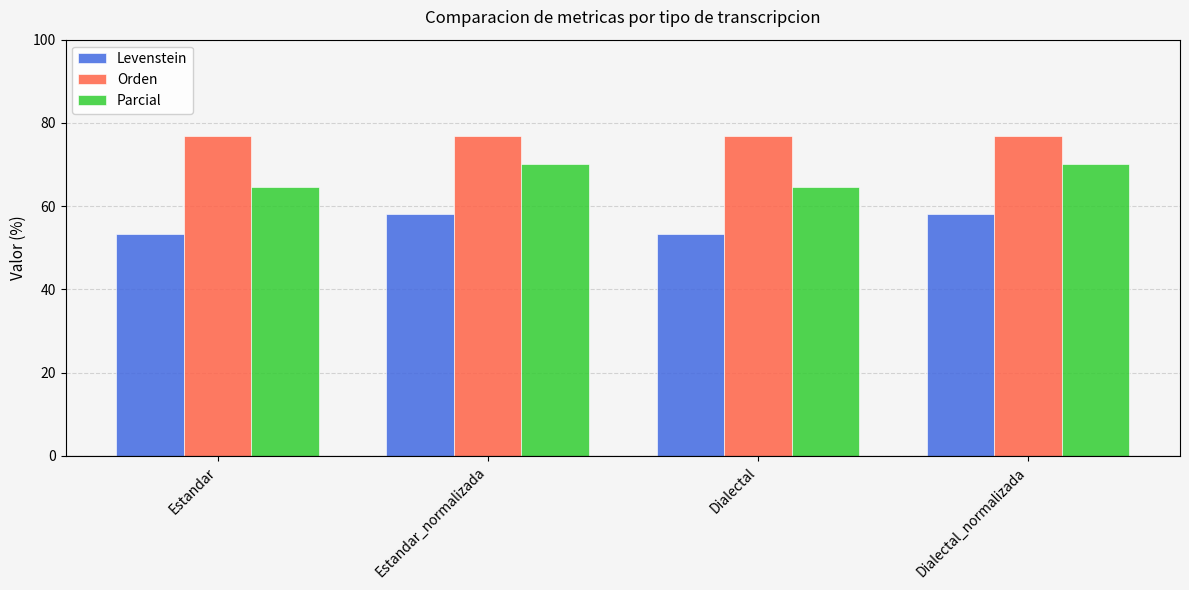

How many values in the Parcial series are below 70?

2